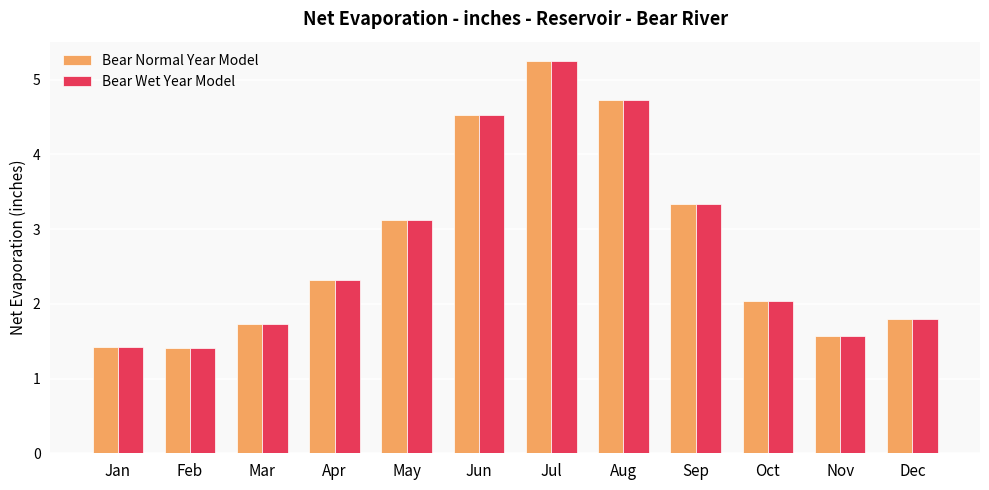

What is the average value of the Bear Normal Year Model series?

2.8